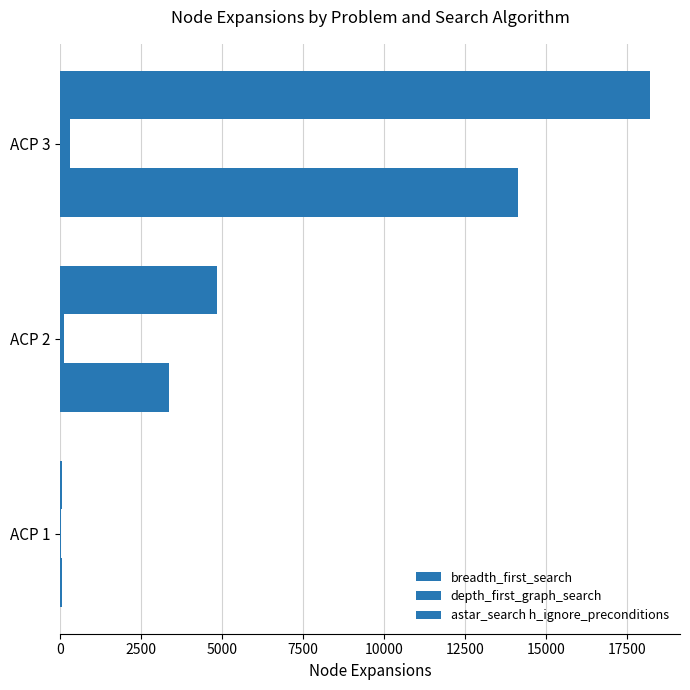

How many distinct data groups are displayed?

3